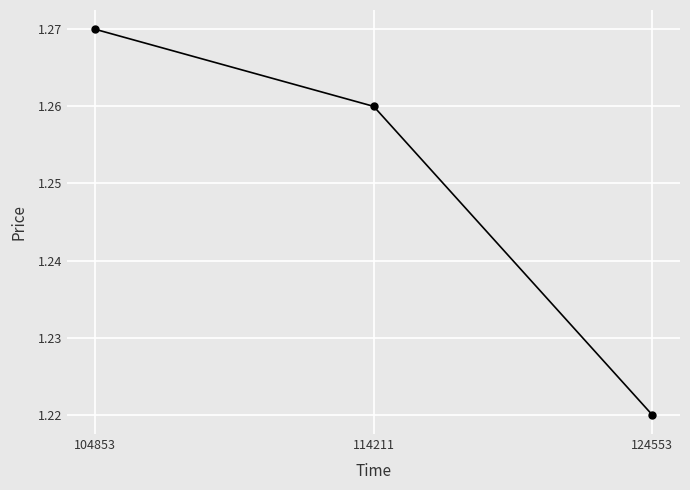

True or false: the data shows 2.1 at 124553.

False